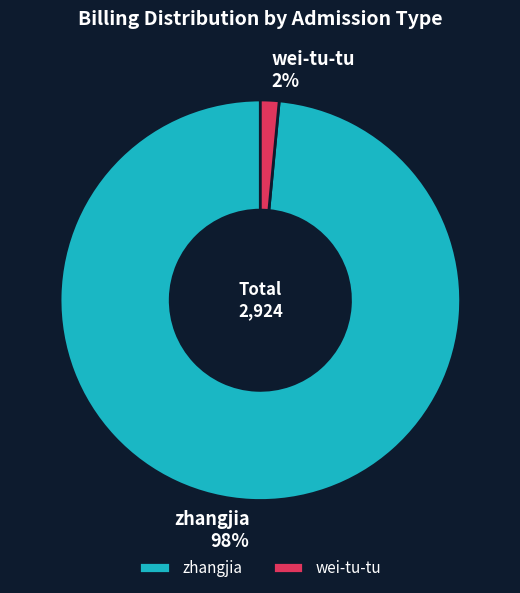

Count the number of slices in the pie.

2